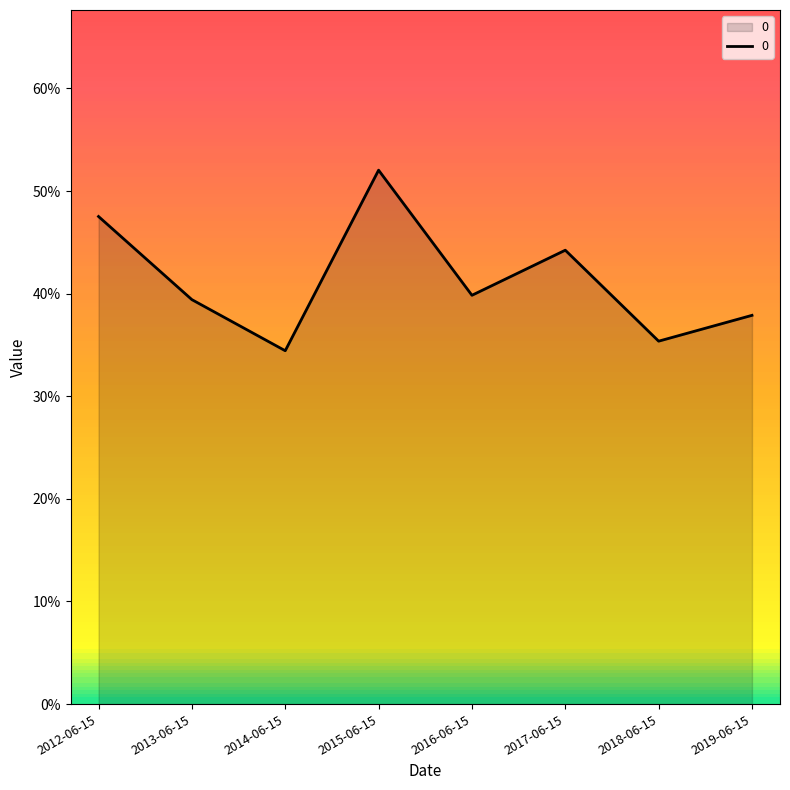

What position from the right is 2016-06-15?

4